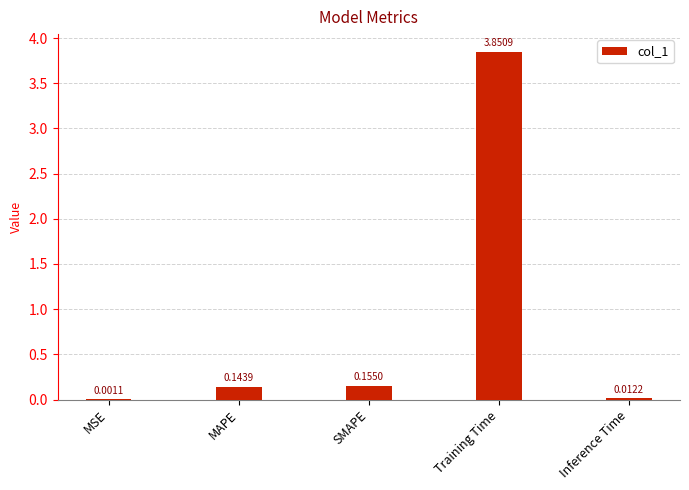

What is the sum of all values?

4.2